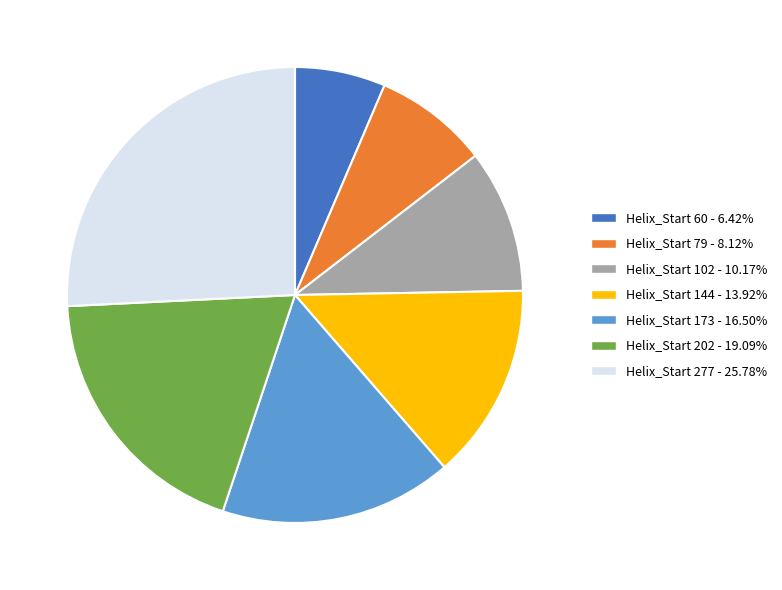

Do Helix_Start 173 - 16.50% and Helix_Start 102 - 10.17% together represent more than half of the pie?

No